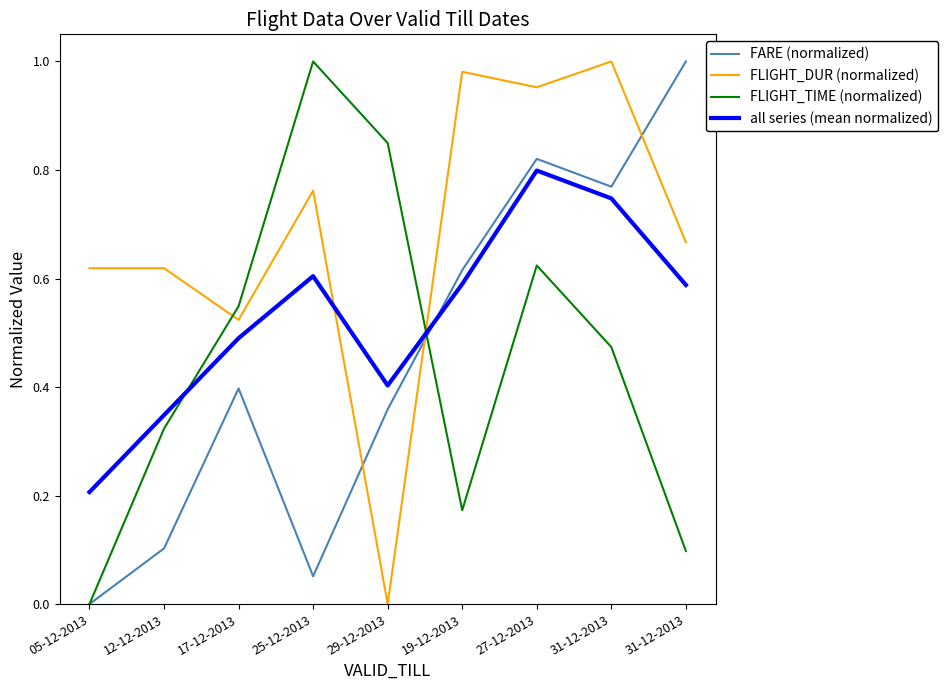

What is the maximum value for FLIGHT_DUR (normalized)?

1.0